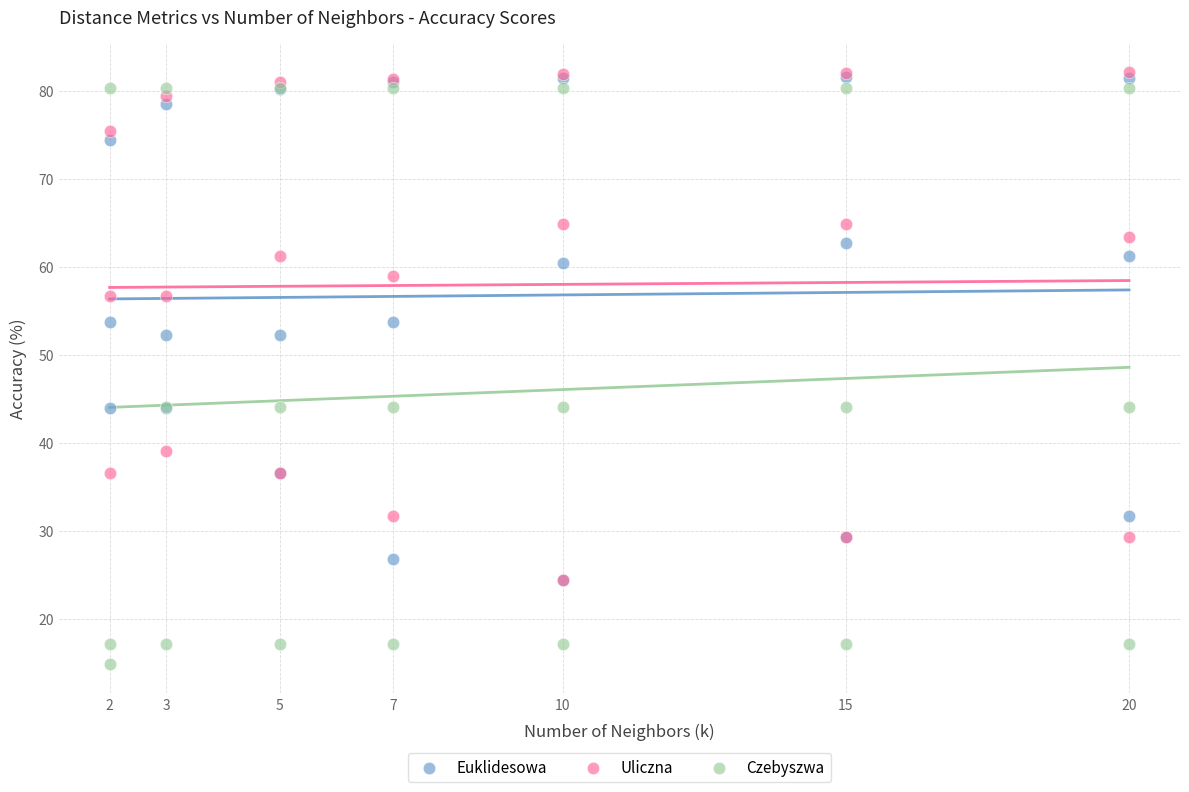

What are all the series names shown in the legend?

Euklidesowa, Uliczna, Czebyszwa